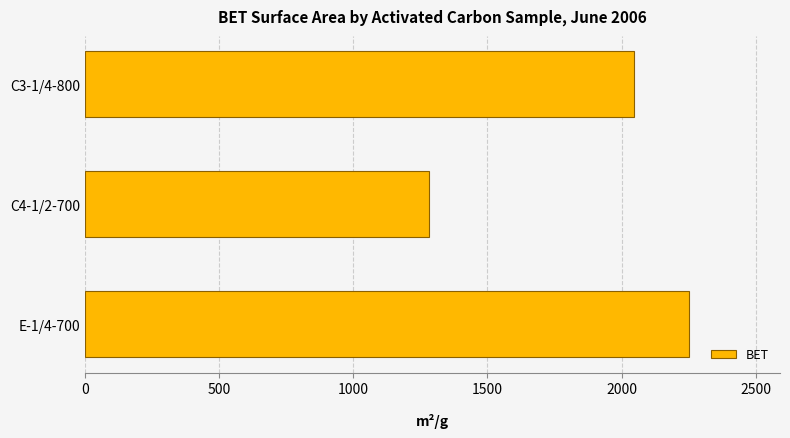

What is the label of the 1st bar from the bottom?

E-1/4-700